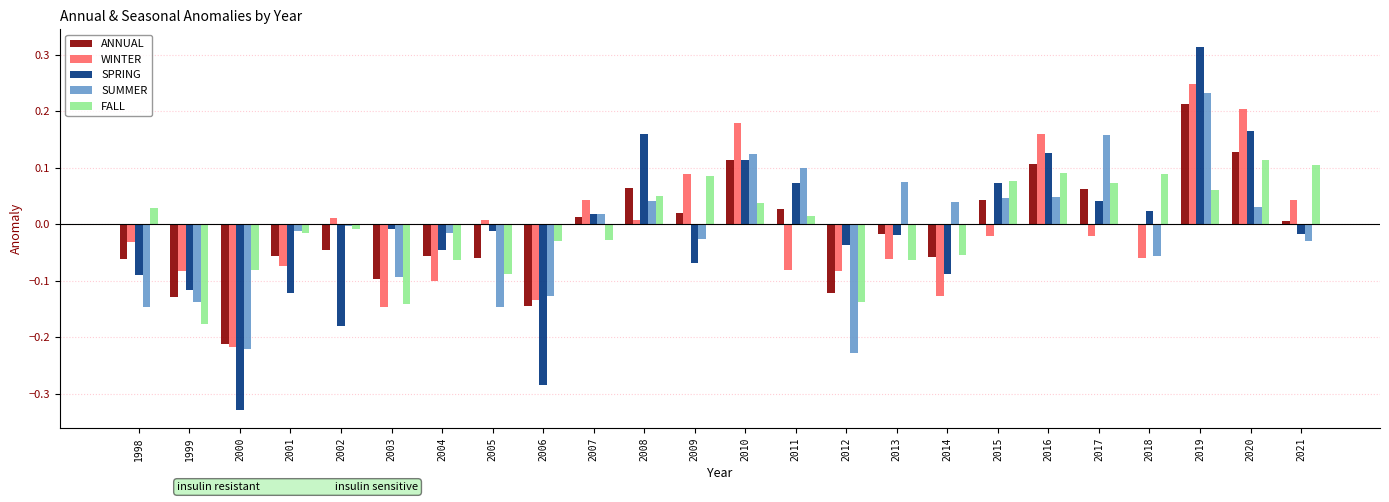

Which category has the highest value in the SUMMER series?

2019